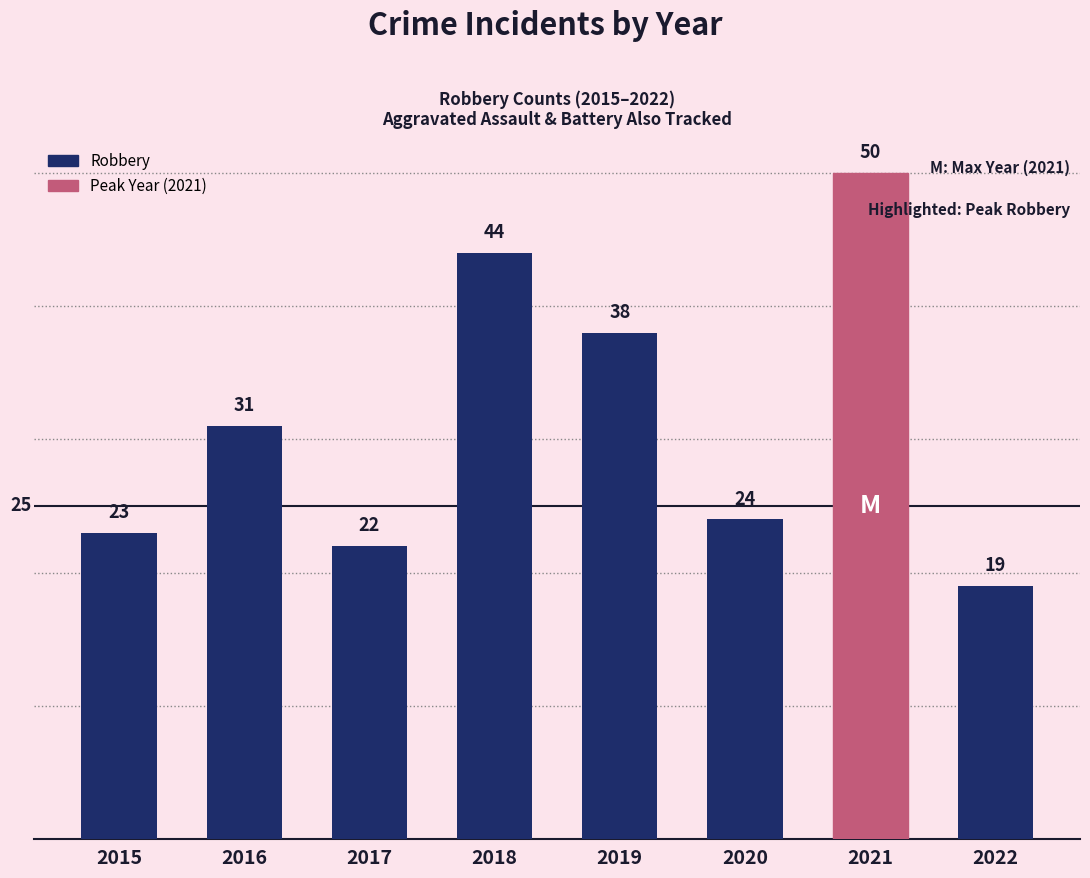

The chart shows a value of 24 at 2020. True or false?

True